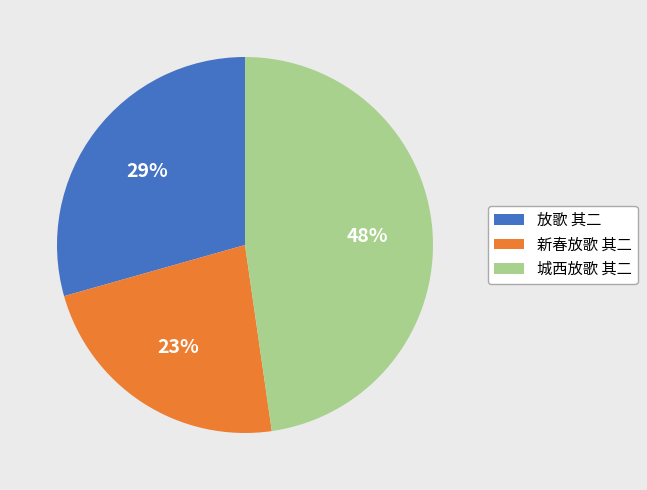

Rank the categories by value from lowest to highest.

新春放歌 其二, 放歌 其二, 城西放歌 其二